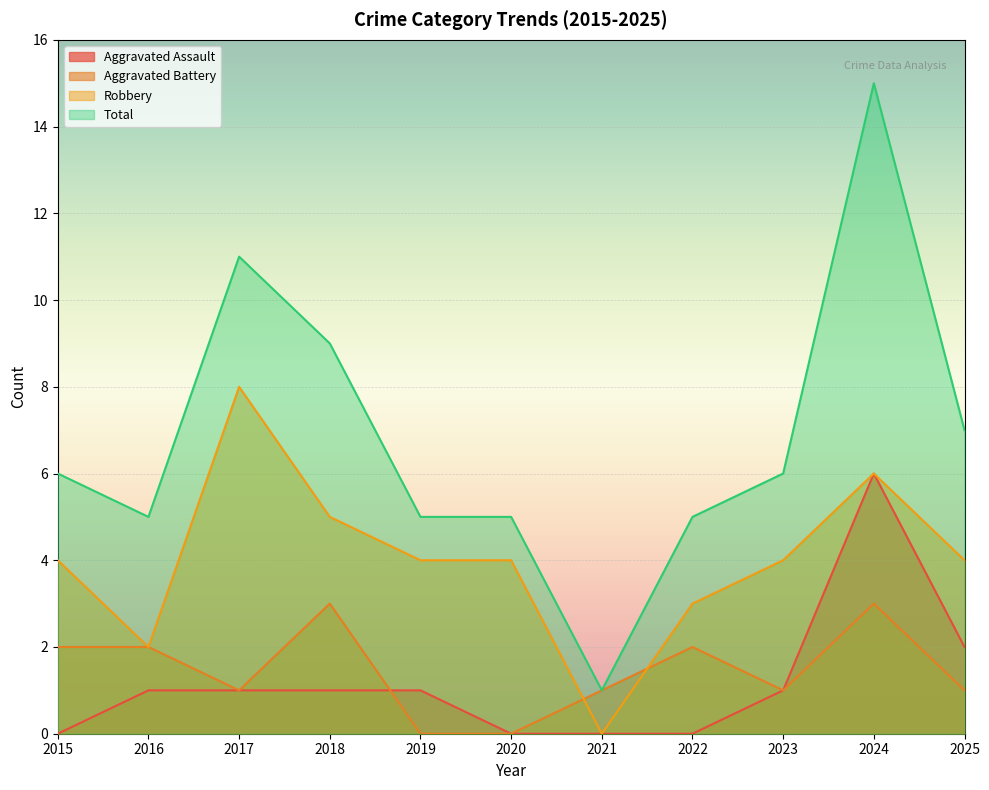

The value of Total at 2018 is 9. True or false?

True